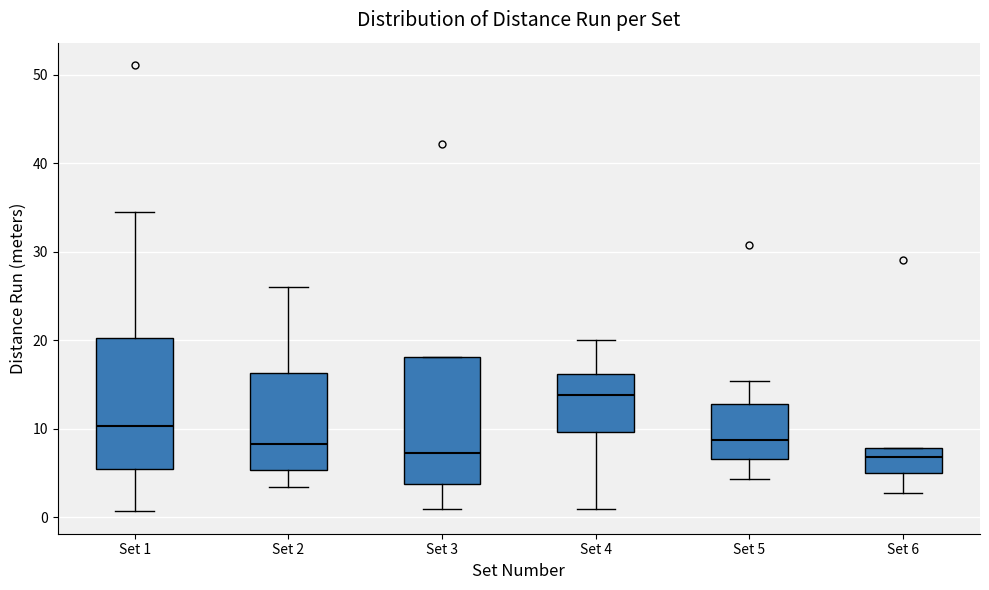

Reading left to right, transcribe this box plot: for each box, give where its median line is, the range the box spans, and where its two whiskers end, as read against the y-axis. The values are not printed on the chart, so give them approximately, as read against the axis.

Set 1: median 10, box 5 to 20, whiskers 1 to 34
Set 2: median 8, box 5 to 16, whiskers 3 to 26
Set 3: median 7, box 4 to 18, whiskers 1 to 18
Set 4: median 14, box 10 to 16, whiskers 1 to 20
Set 5: median 9, box 7 to 13, whiskers 4 to 15
Set 6: median 7, box 5 to 8, whiskers 3 to 8